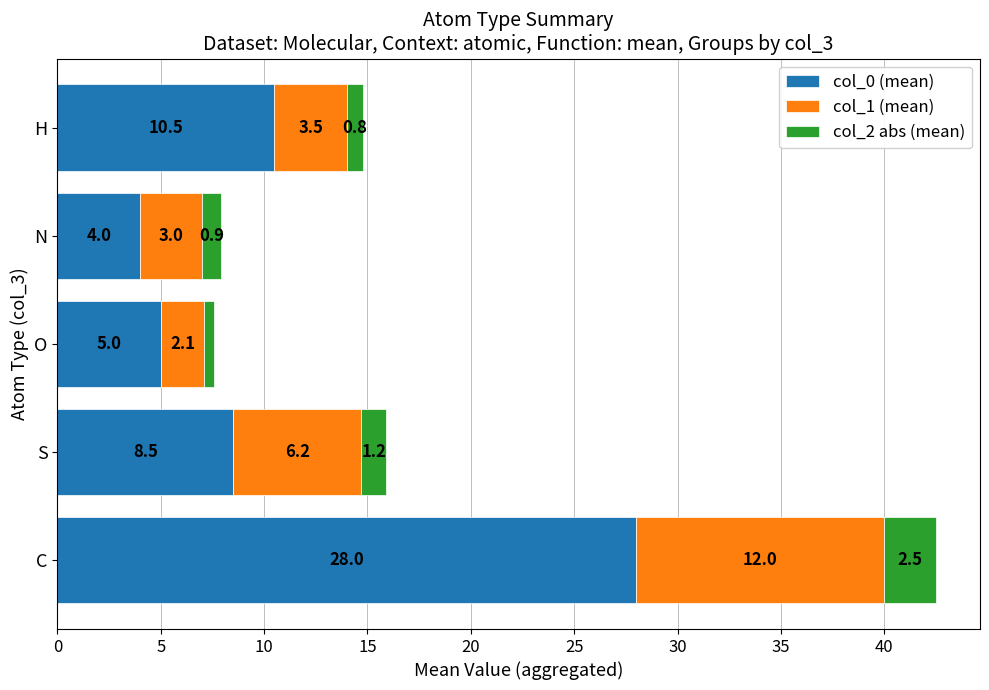

What is the sum of all col_0 (mean) values?

56.0